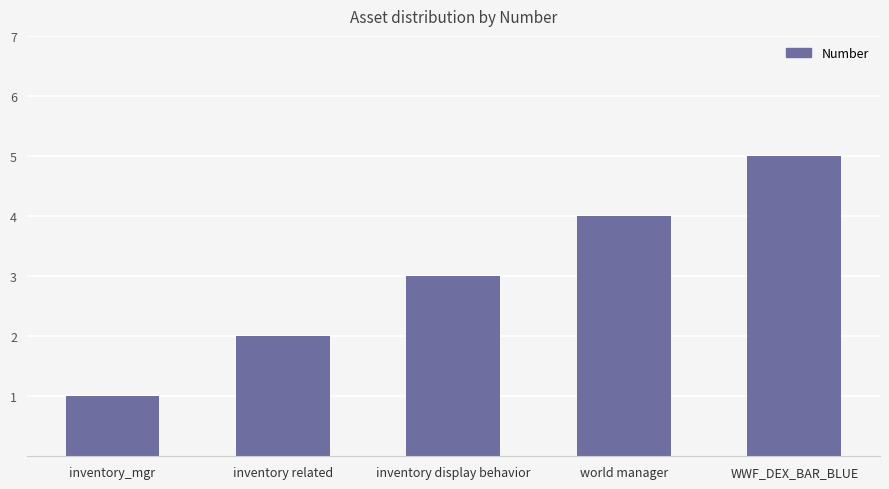

What is the difference between the values at WWF_DEX_BAR_BLUE and inventory_mgr?

4